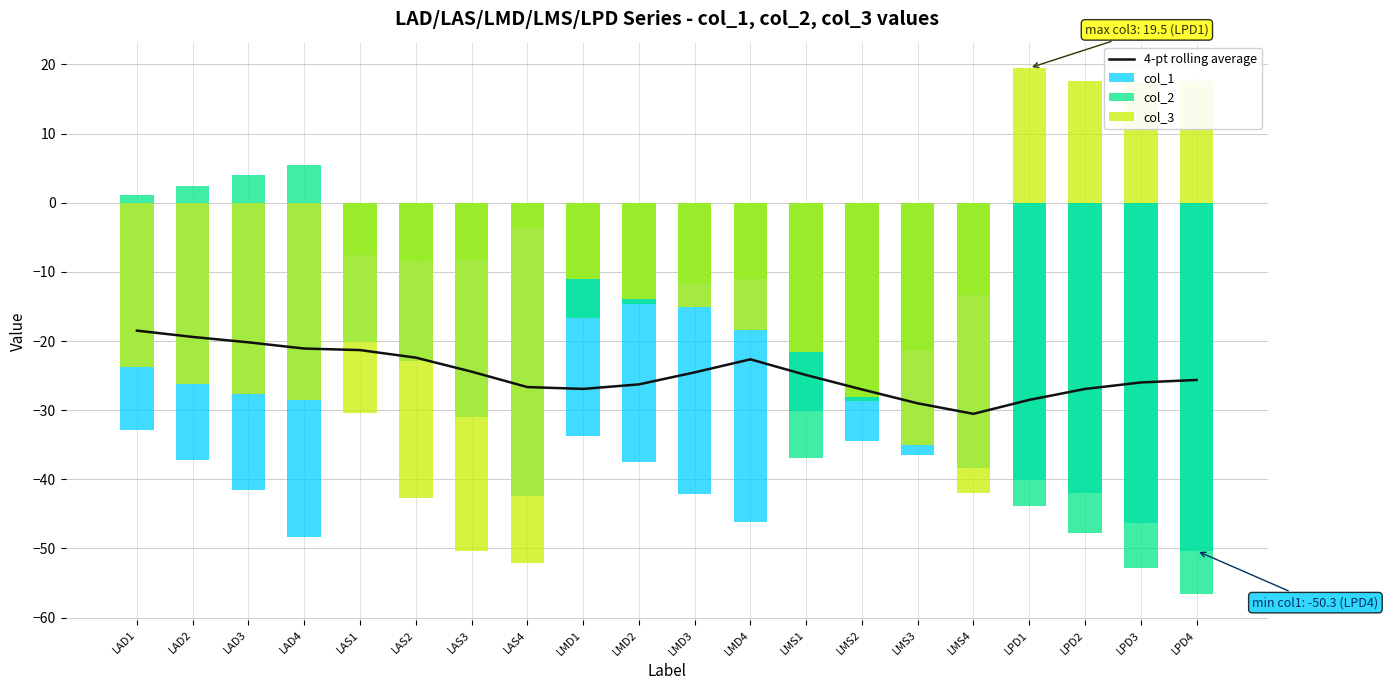

What are all the series names shown in the legend?

4-pt rolling average, col_1, col_2, col_3